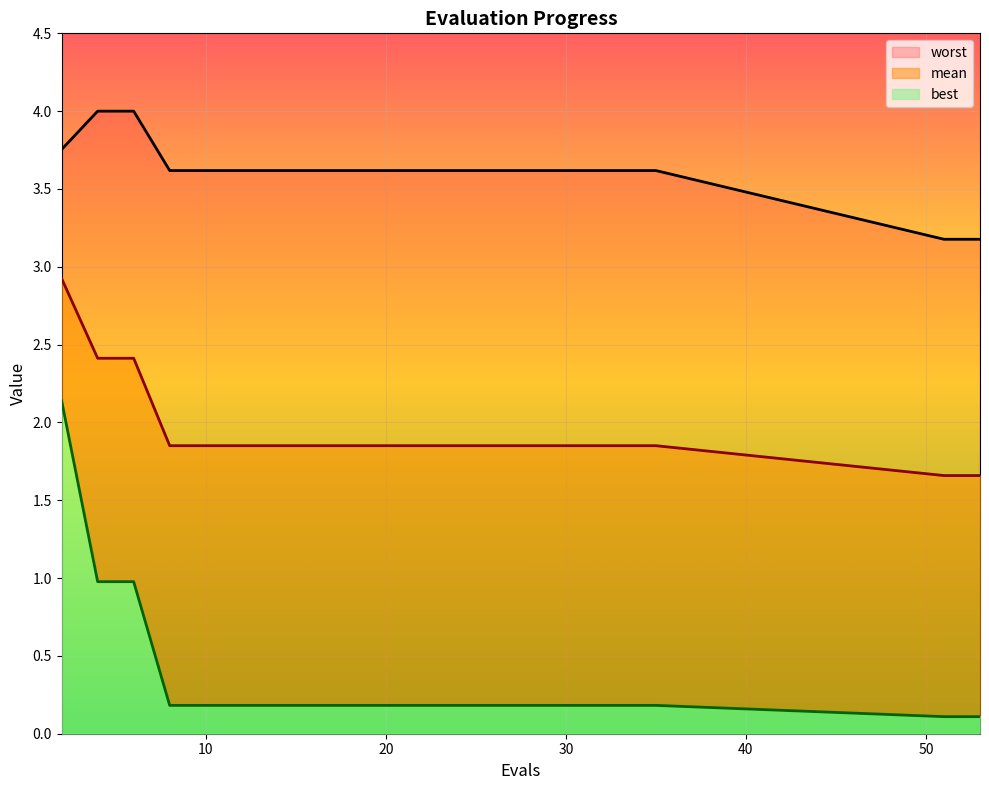

Rank the series at 35 from highest to lowest value.

worst, mean, best